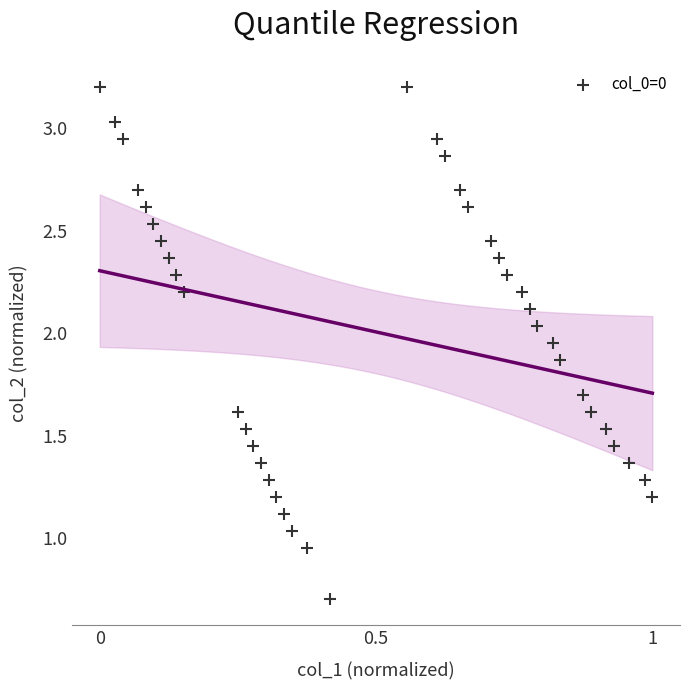

How many points are shown in the scatter plot?

40